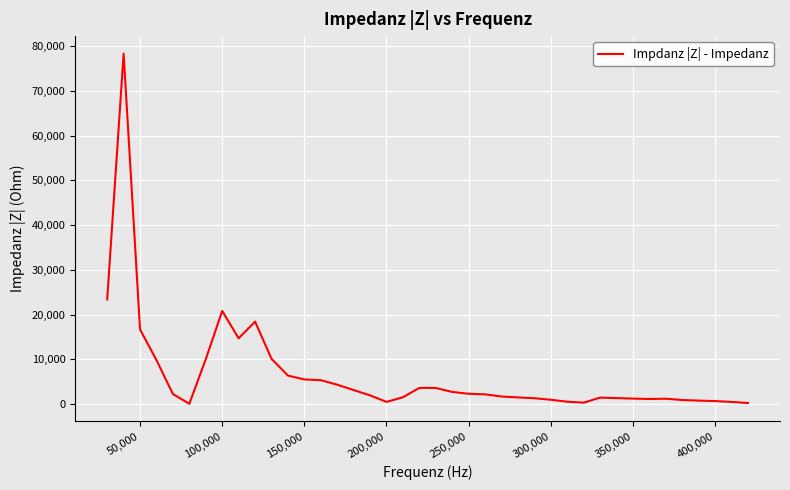

What is the difference between the maximum and minimum values?

78317.3